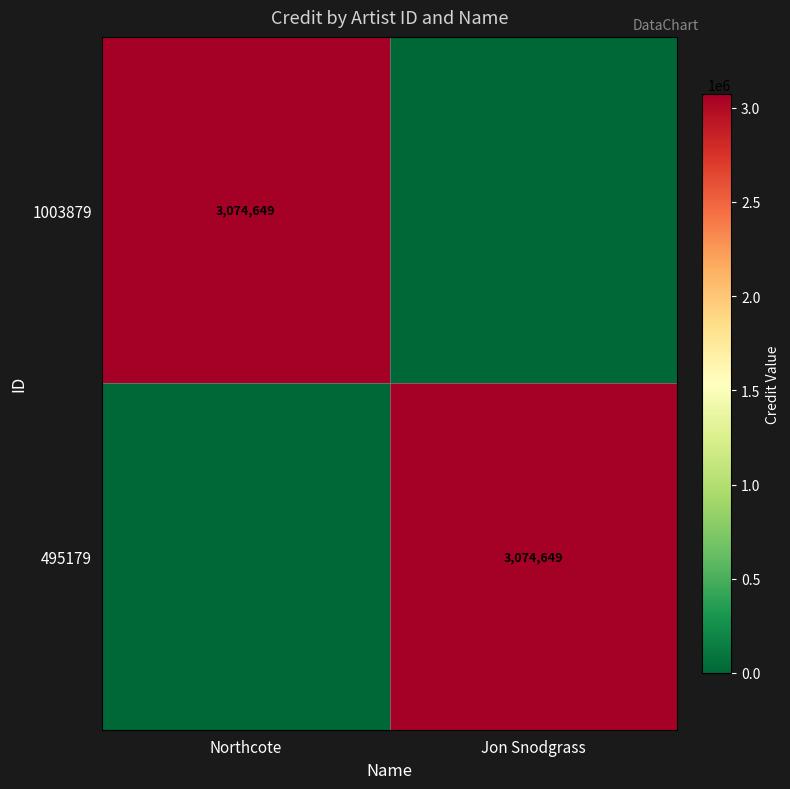

True or false: 1003879 has a value of 4306840 at Northcote.

False